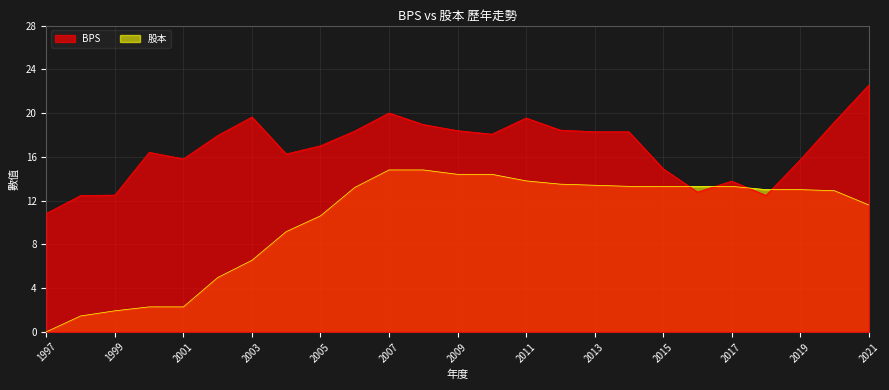

True or false: 股本 has more than 0 points higher than both neighbors.

False